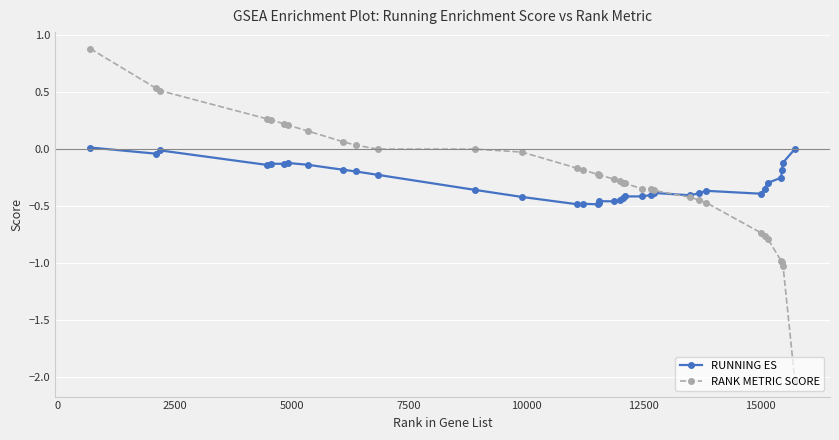

What is the highest value of the RANK METRIC SCORE series?

0.9